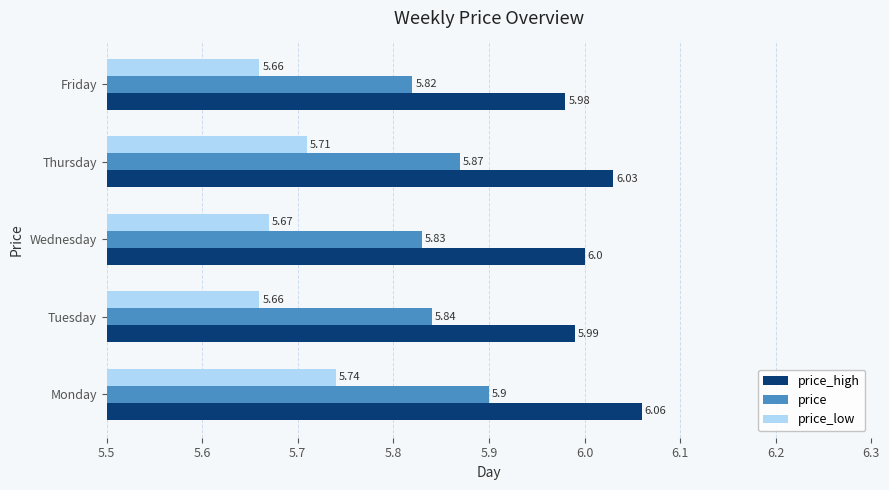

What is the difference between the highest and lowest values at Friday?

0.3